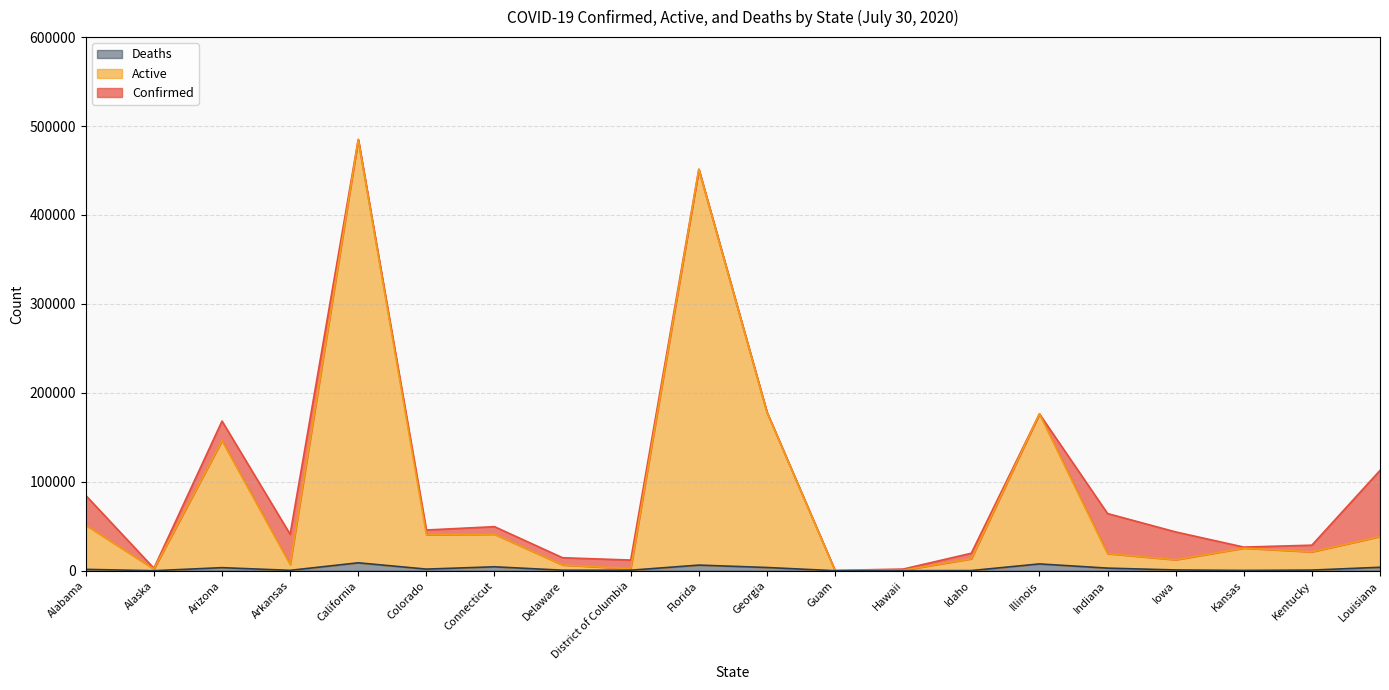

Reading left to right, extract all data points from this chart.

Confirmed: 84652	2798	168273	40968	484913	45796	49540	14602	11999	451423	178323	354	1865	19674	176363	64299	43623	26591	28727	112773
Active: 51272	1944	146279	7030	484913	40535	41024	6494	2276	451423	178323	57	660	13471	176363	19241	12377	25442	21232	38527
Deaths: 1538	22	3454	434	8908	1822	4425	581	584	6333	3642	5	26	173	7654	2932	854	349	724	3883